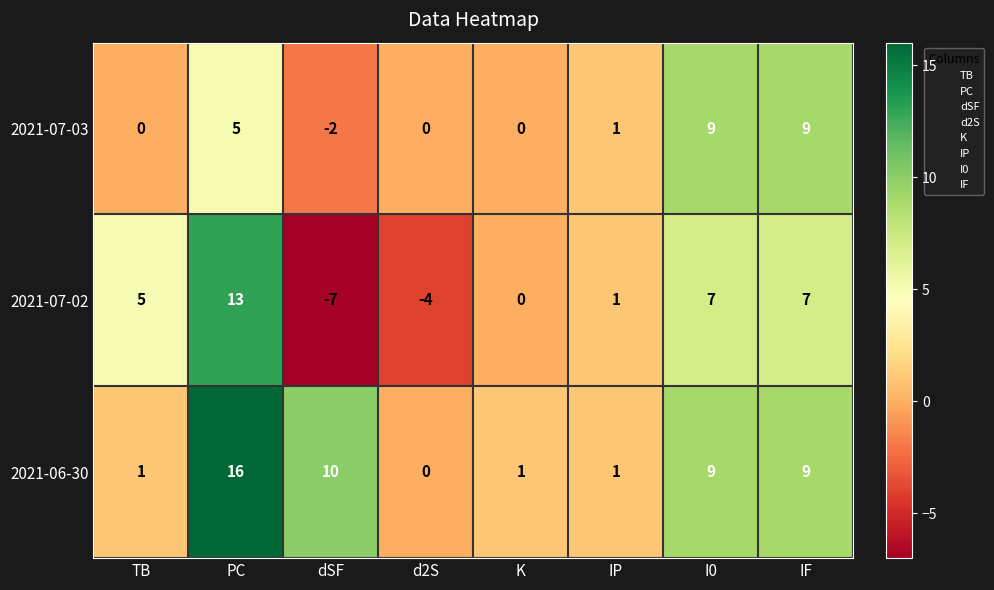

Which category has the highest value in the 2021-06-30 series?

PC